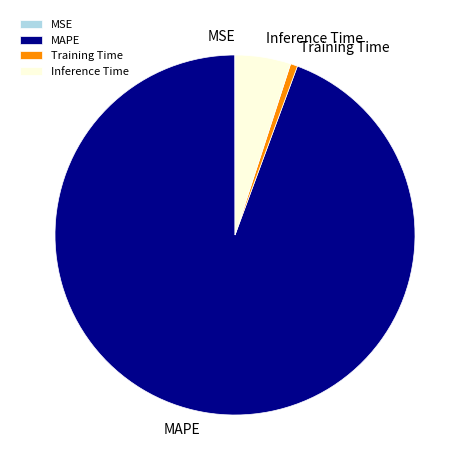

What is the largest slice in the pie chart?

MAPE